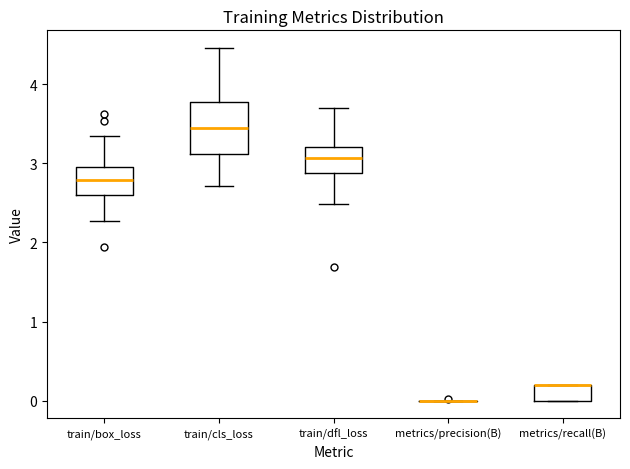

Reading left to right, transcribe this box plot: for each box, give where its median line is, the range the box spans, and where its two whiskers end, as read against the y-axis. The values are not printed on the chart, so give them approximately, as read against the axis.

train/box_loss: median 2.8, box 2.6 to 3.0, whiskers 2.3 to 3.3
train/cls_loss: median 3.4, box 3.1 to 3.8, whiskers 2.7 to 4.5
train/dfl_loss: median 3.1, box 2.9 to 3.2, whiskers 2.5 to 3.7
metrics/precision(B): box collapsed to a line at 0.0, whiskers 0.0 to 0.0
metrics/recall(B): median 0.2 (drawn on the box's upper edge), box 0.0 to 0.2, whiskers 0.0 to 0.2